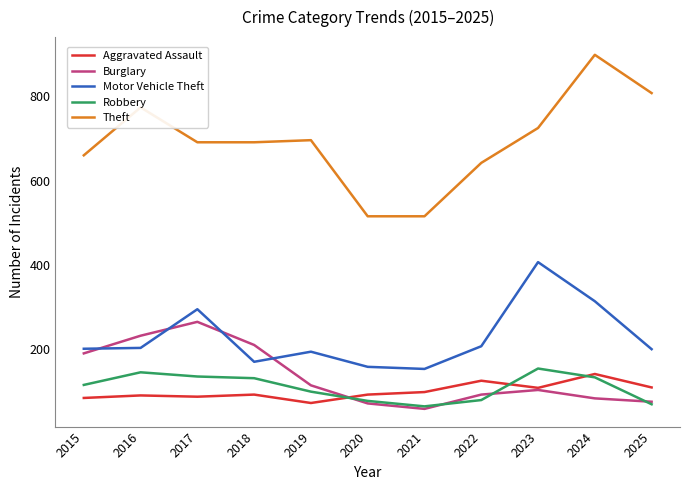

What is the total value across all series at 2020?

909